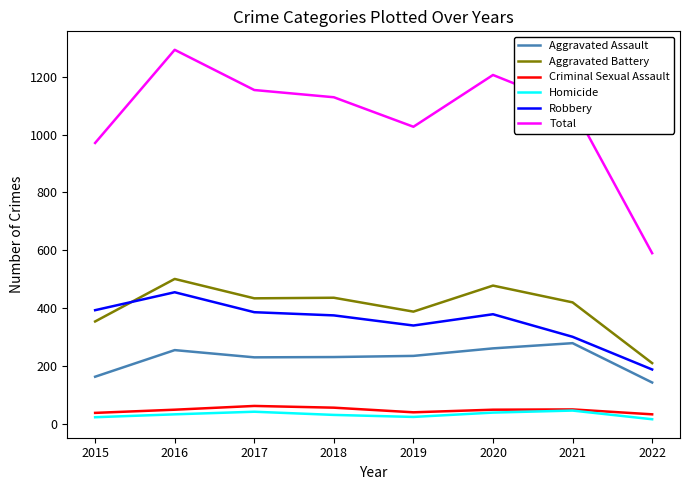

Is it true that Robbery equals 627 at 2016?

False